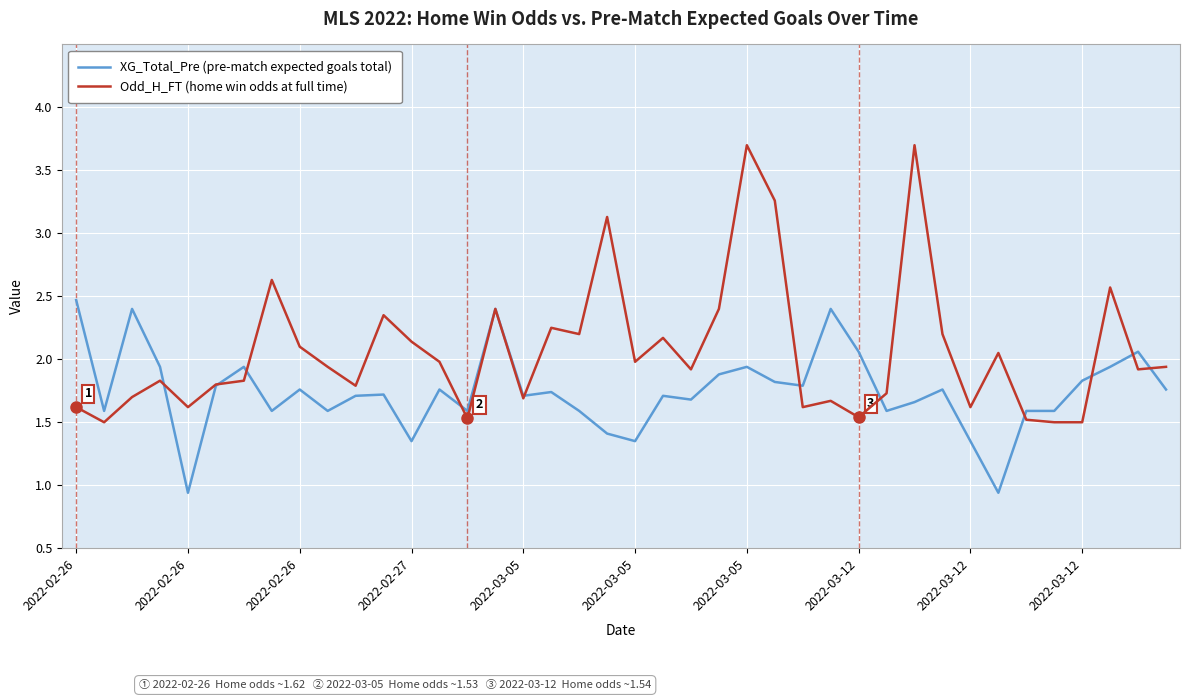

Which series has the largest total across all categories?

Odd_H_FT (home win odds at full time)